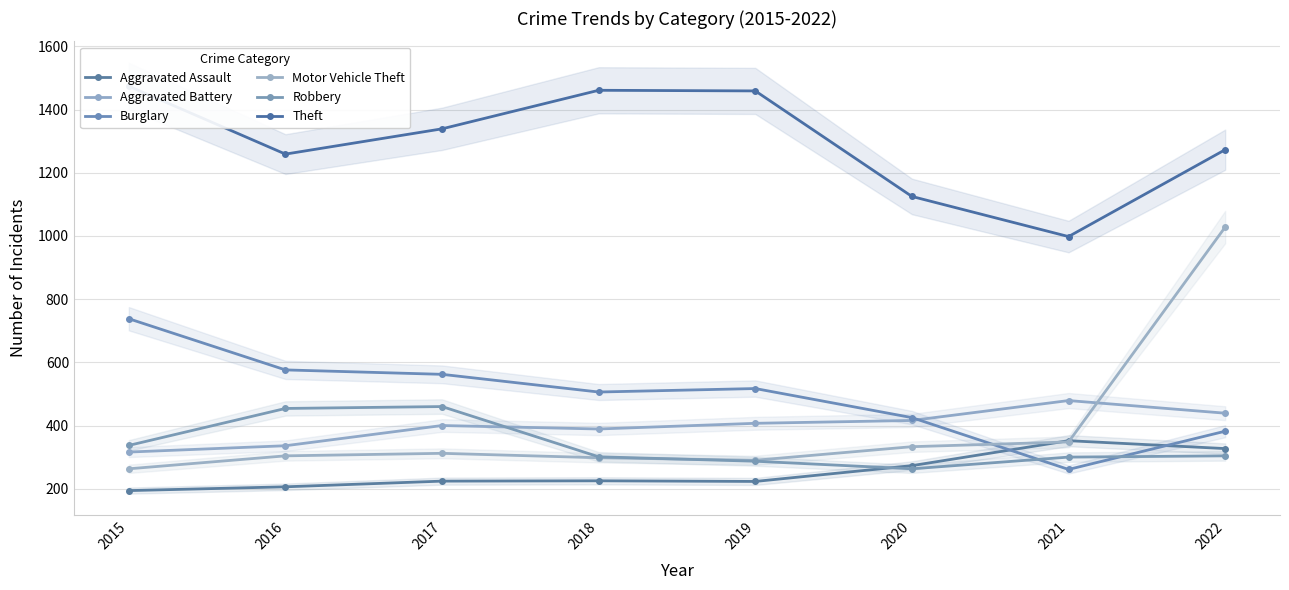

Where is the first local maximum for Aggravated Battery?

2017